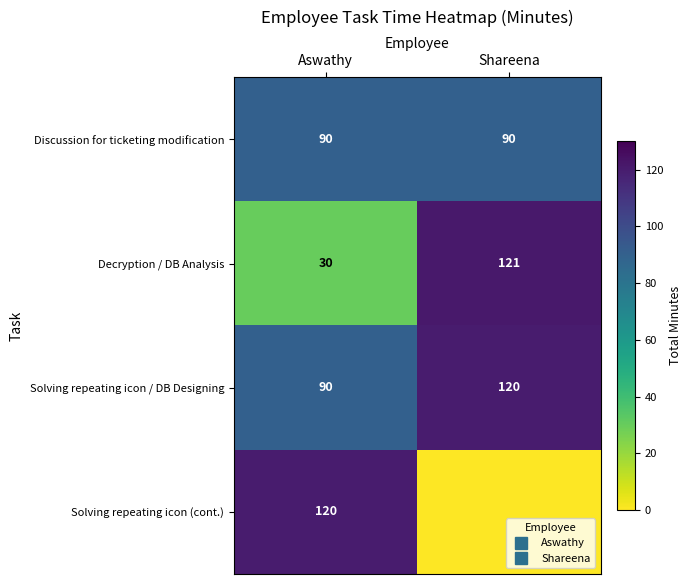

How many values in the Solving repeating icon (cont.) series are below 120?

1